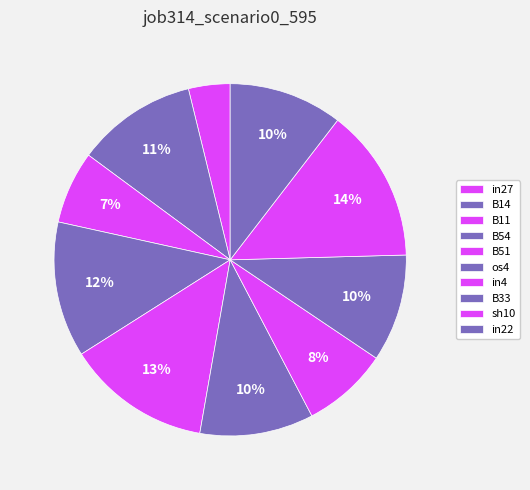

To the nearest percent, what is the average slice percentage?

10%